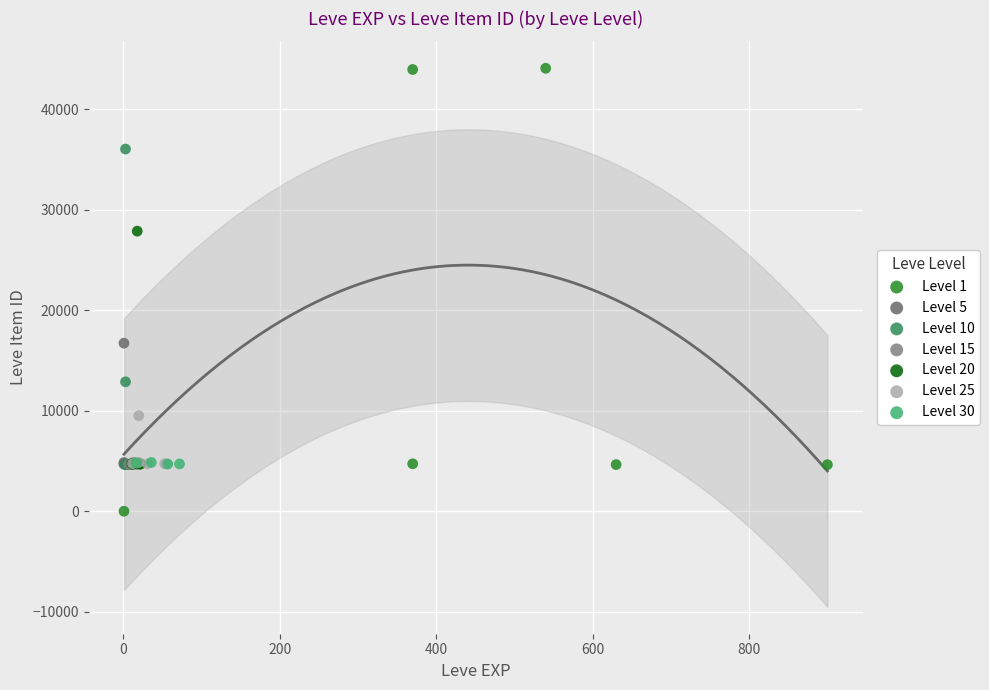

Which series reaches the minimum Y coordinate?

Level 1